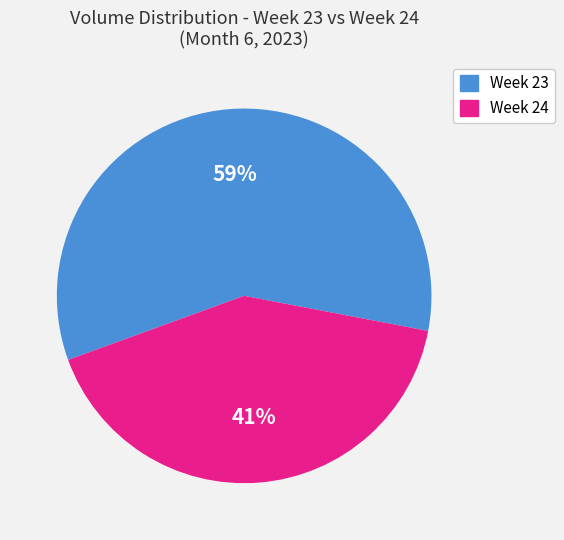

Does any single category account for the majority?

Yes